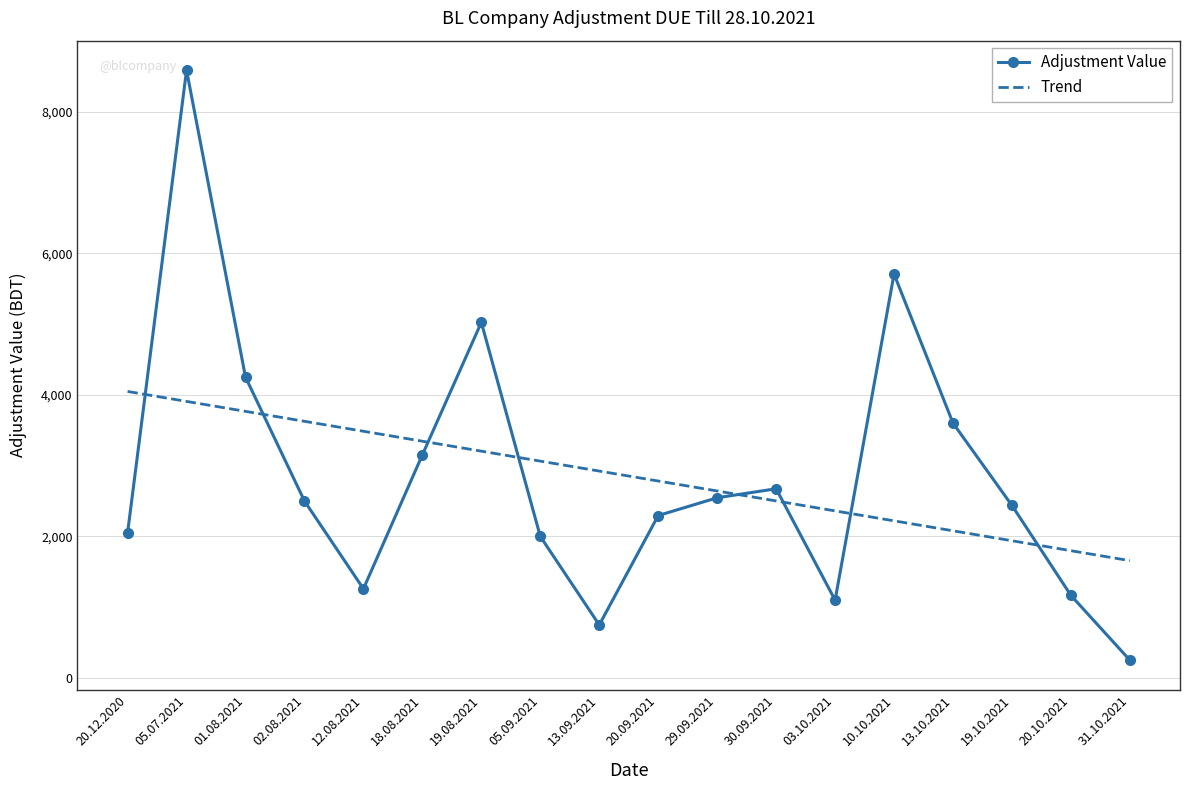

At which category does Adjustment Value reach its first local valley?

12.08.2021